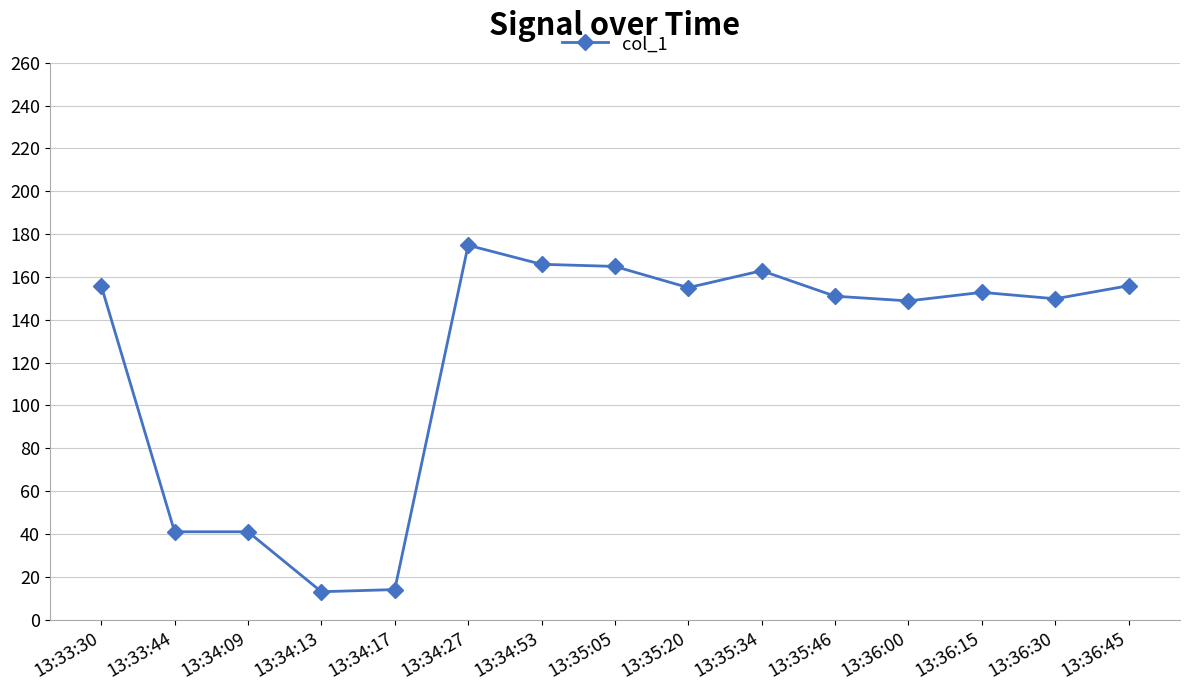

What is the ratio of the value at 13:36:15 to the value at 13:34:27?

0.9